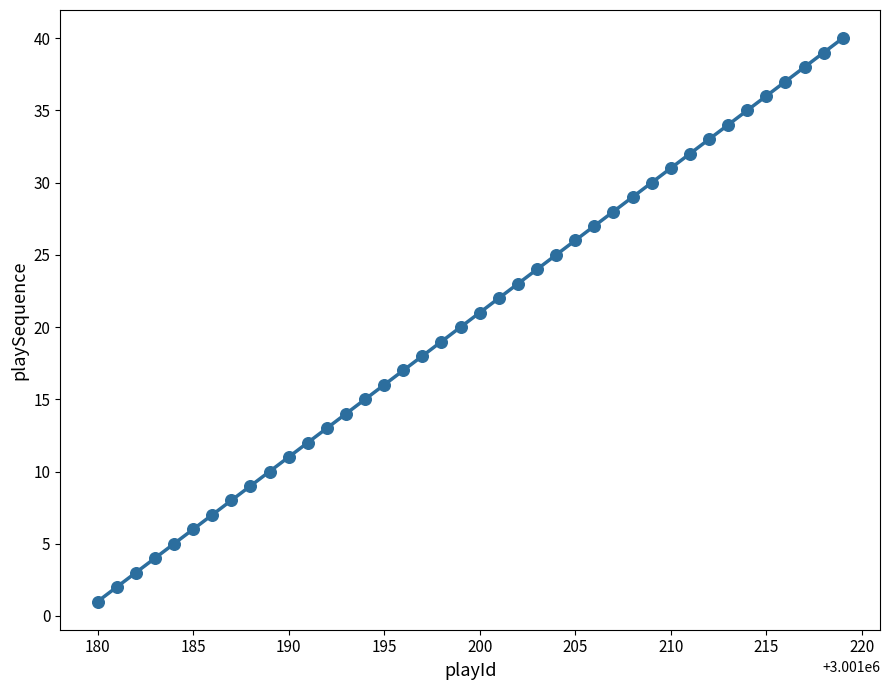

What is the range of Y values (max minus min)?

39